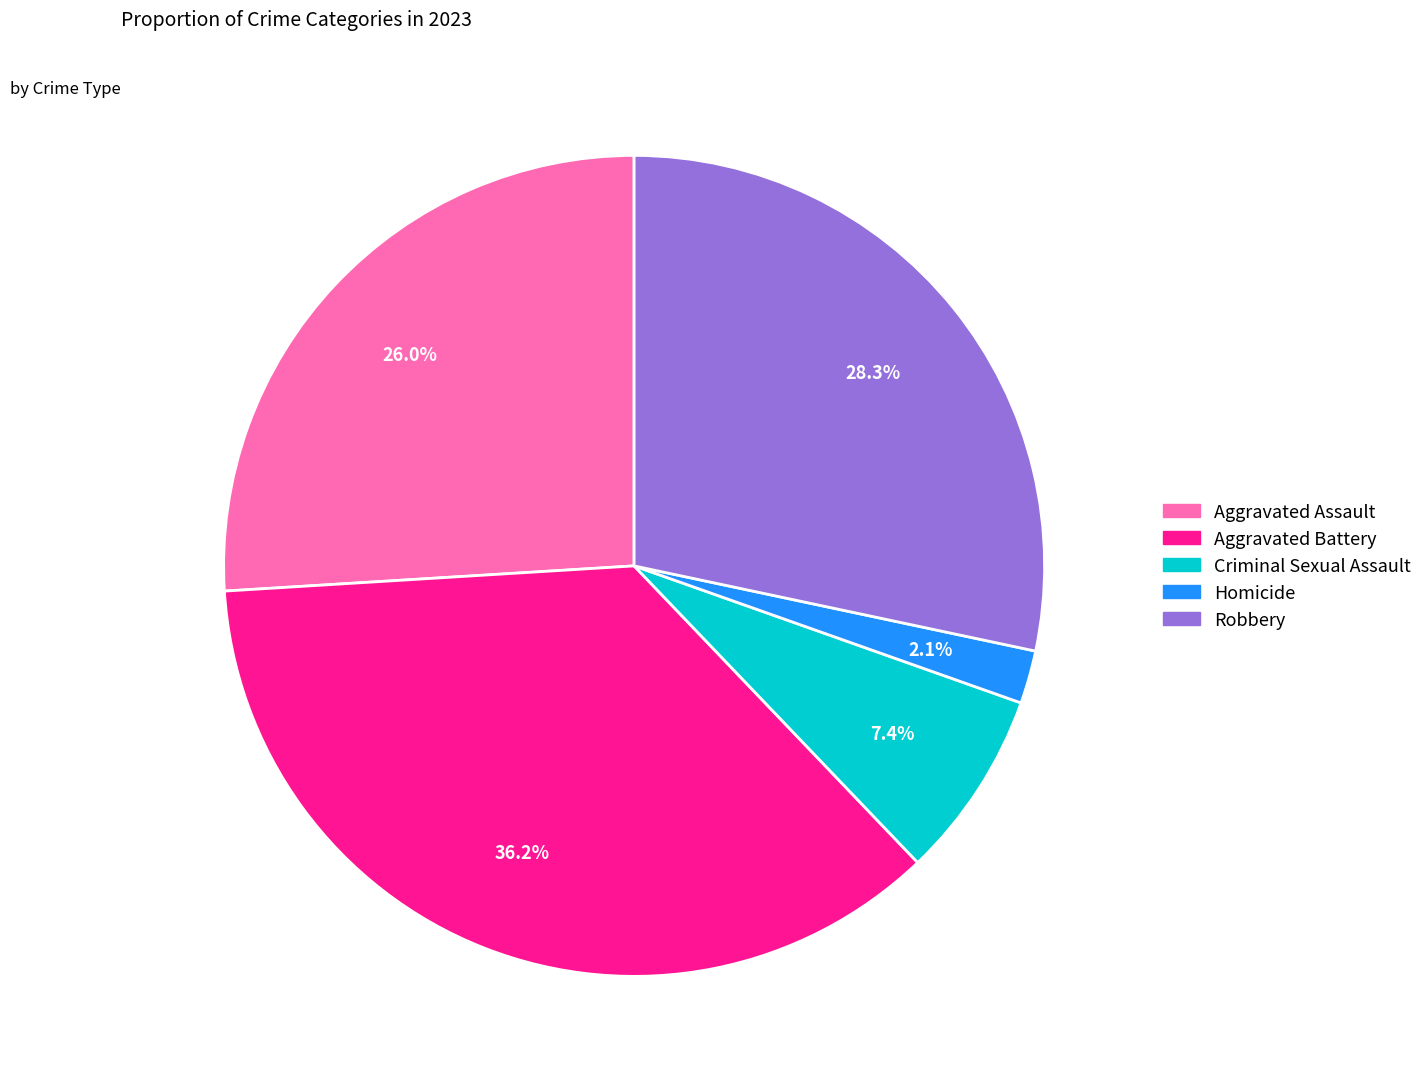

Is it true that Criminal Sexual Assault is 1% of the pie?

False